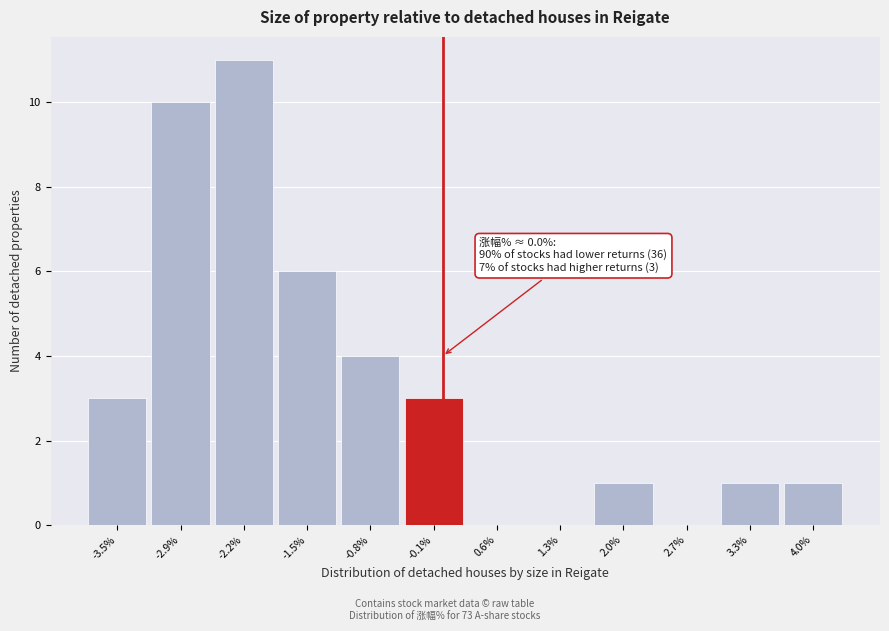

Which range on the x-axis has the tallest bar?

-2.5 to -1.8